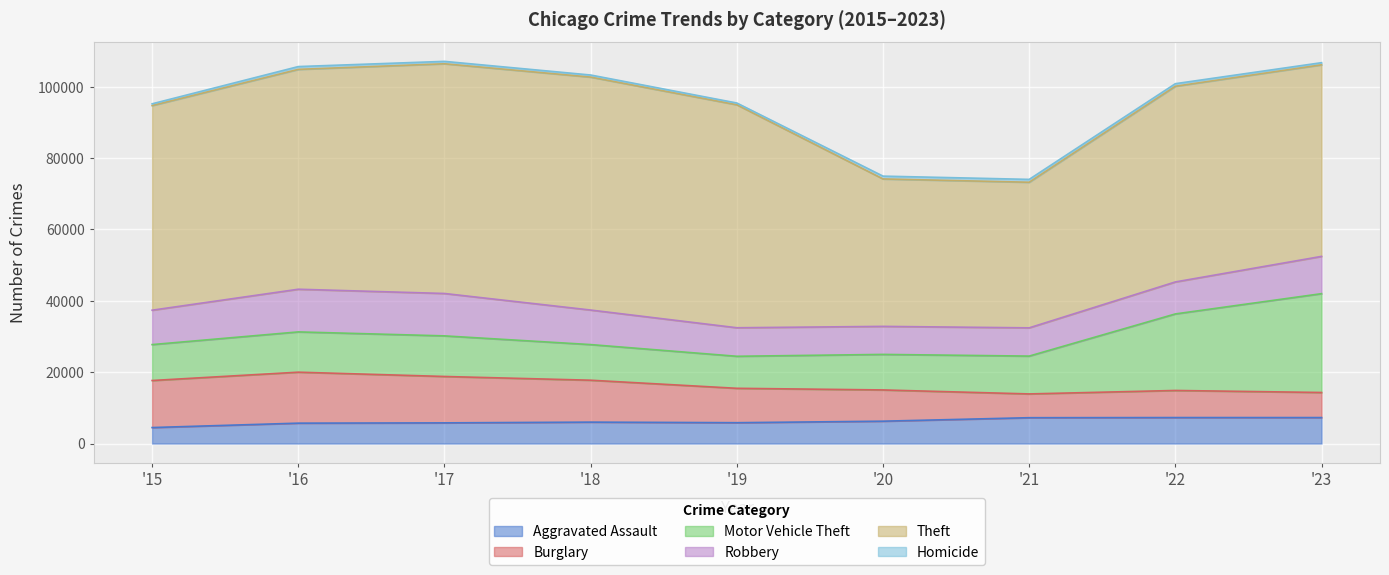

Which series has the largest total across all categories?

Theft